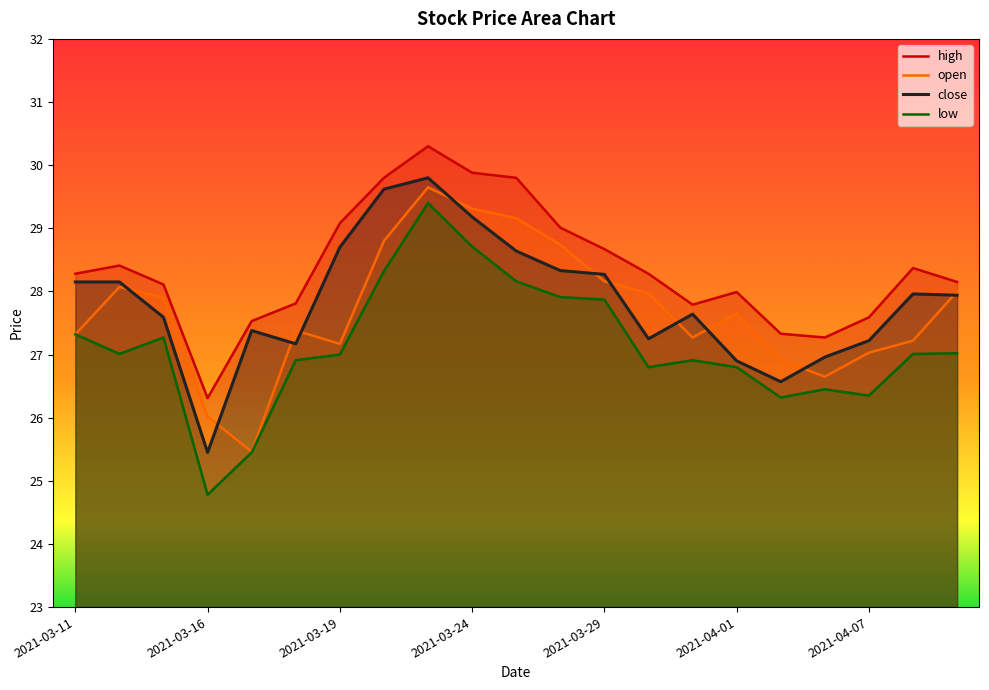

Rank the series by their maximum value, from lowest to highest.

low, open, close, high